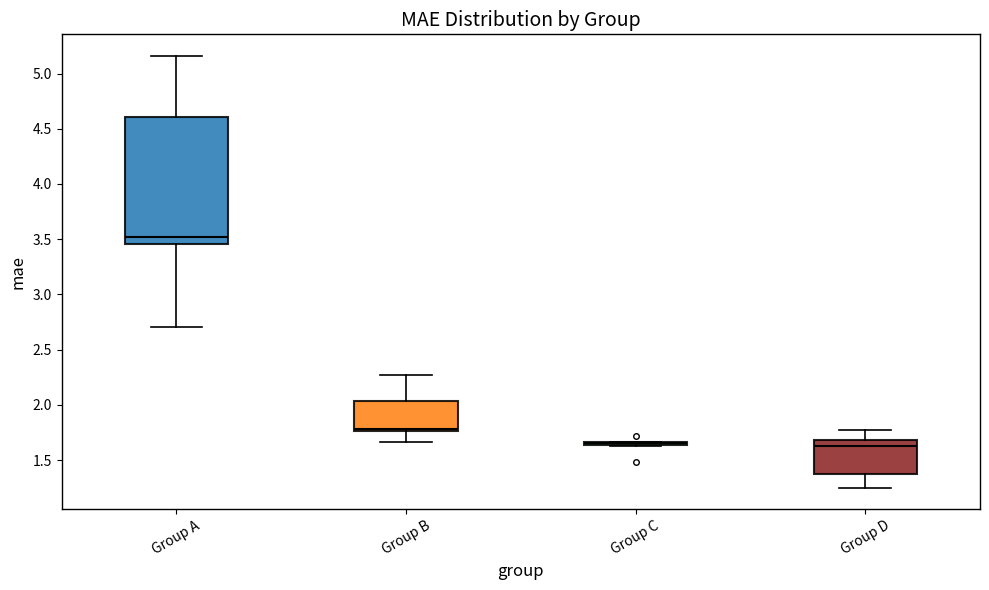

Comparing the boxes themselves (not the whiskers), which one is the tallest?

Group A